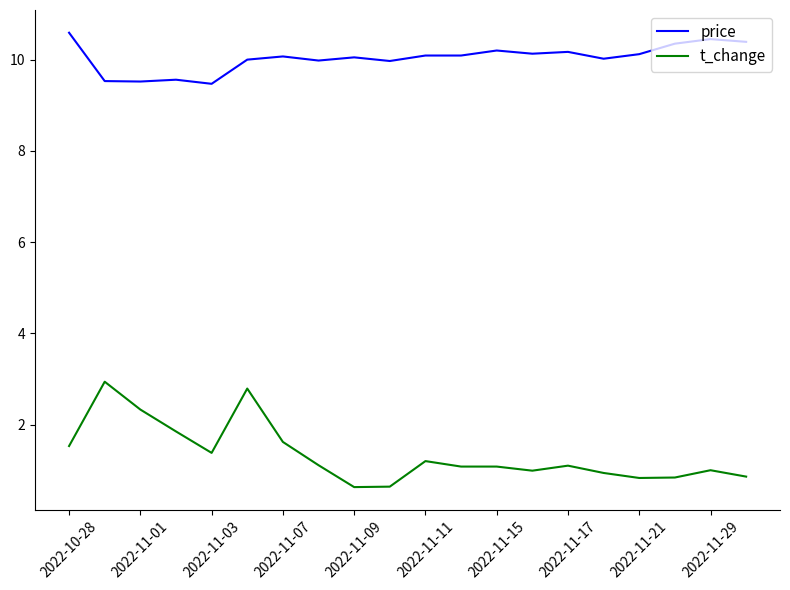

Which series has the largest total across all categories?

price